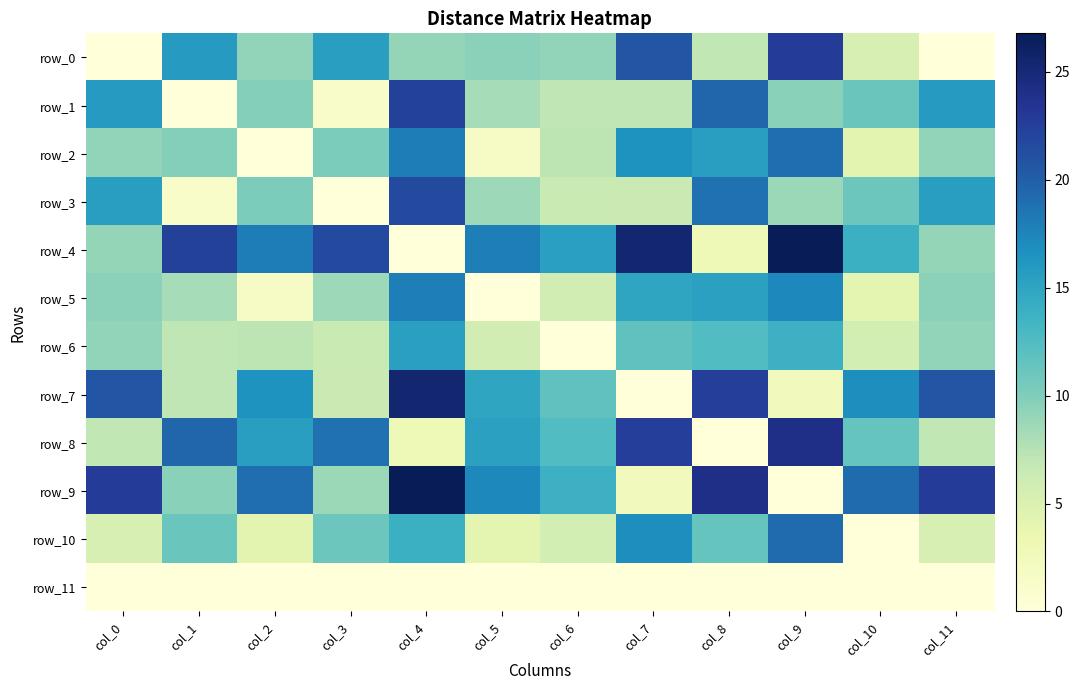

At how many categories does at least one series exceed 0?

12